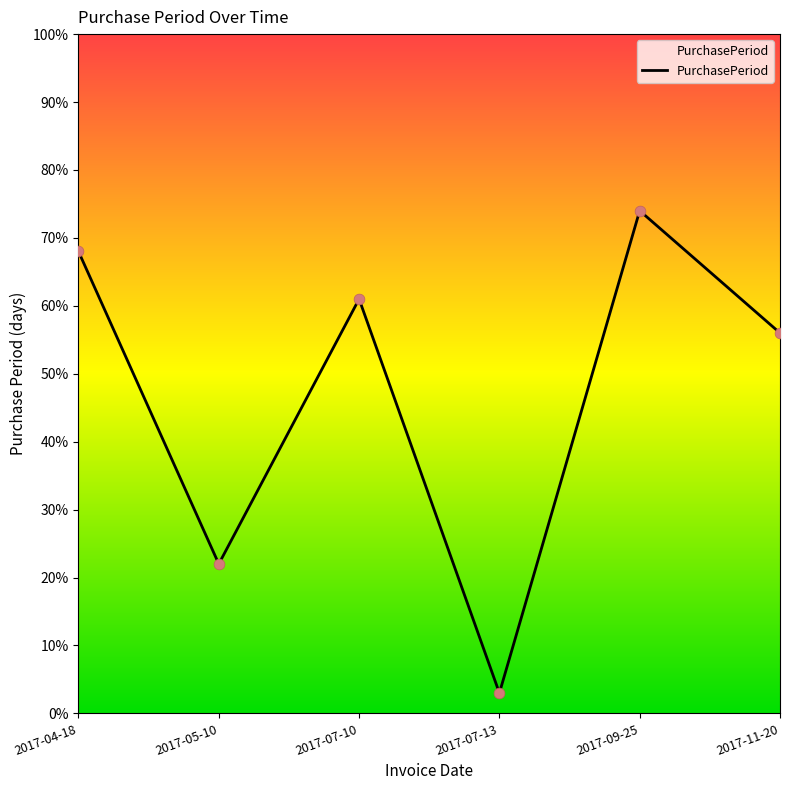

What is the ratio of the value at 2017-07-10 to the value at 2017-05-10?

2.8